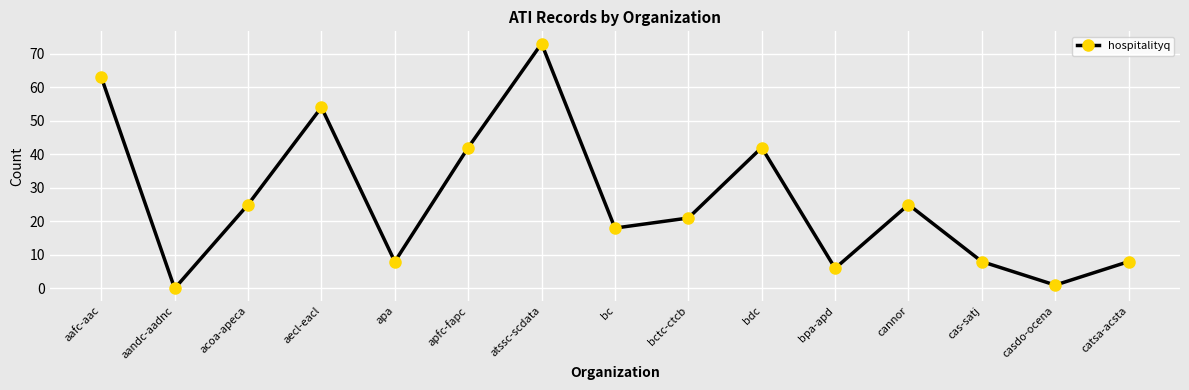

What is the label of the 14th point from the left?

casdo-ocena